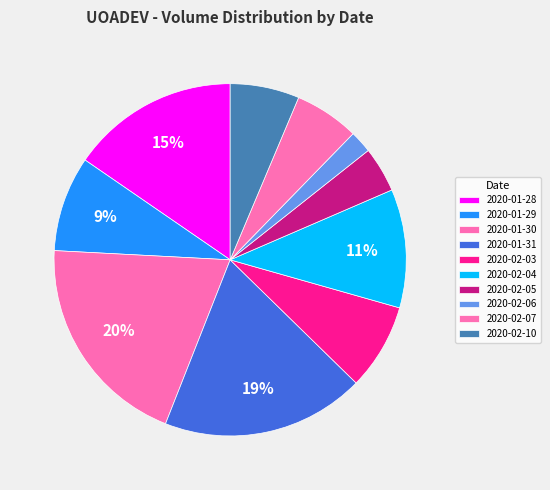

Count the number of slices in the pie.

10